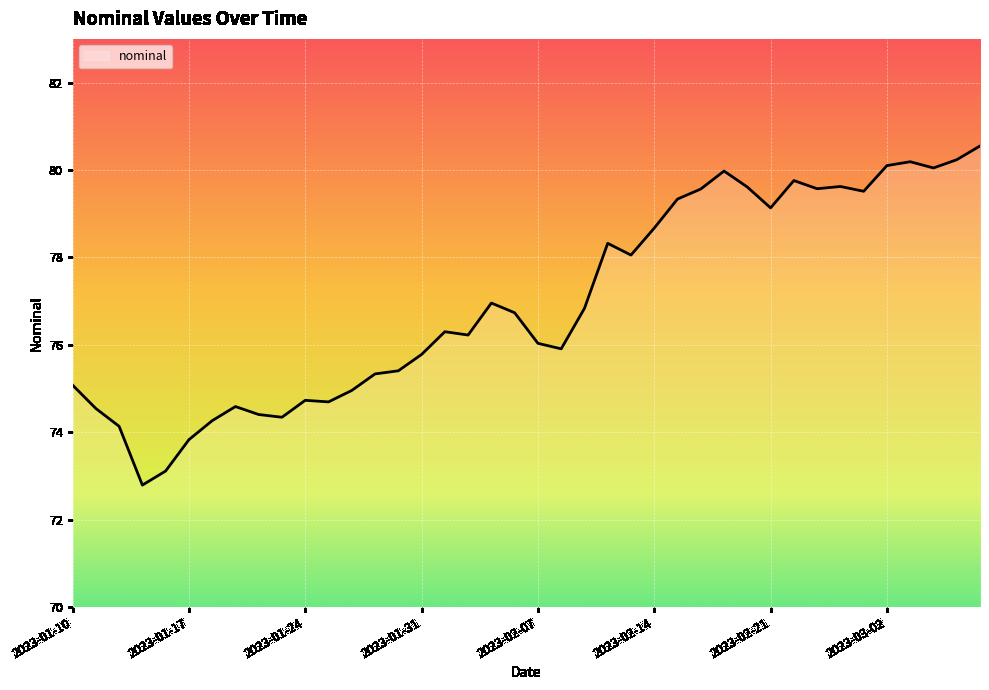

What is the minimum value shown in the chart?

72.8